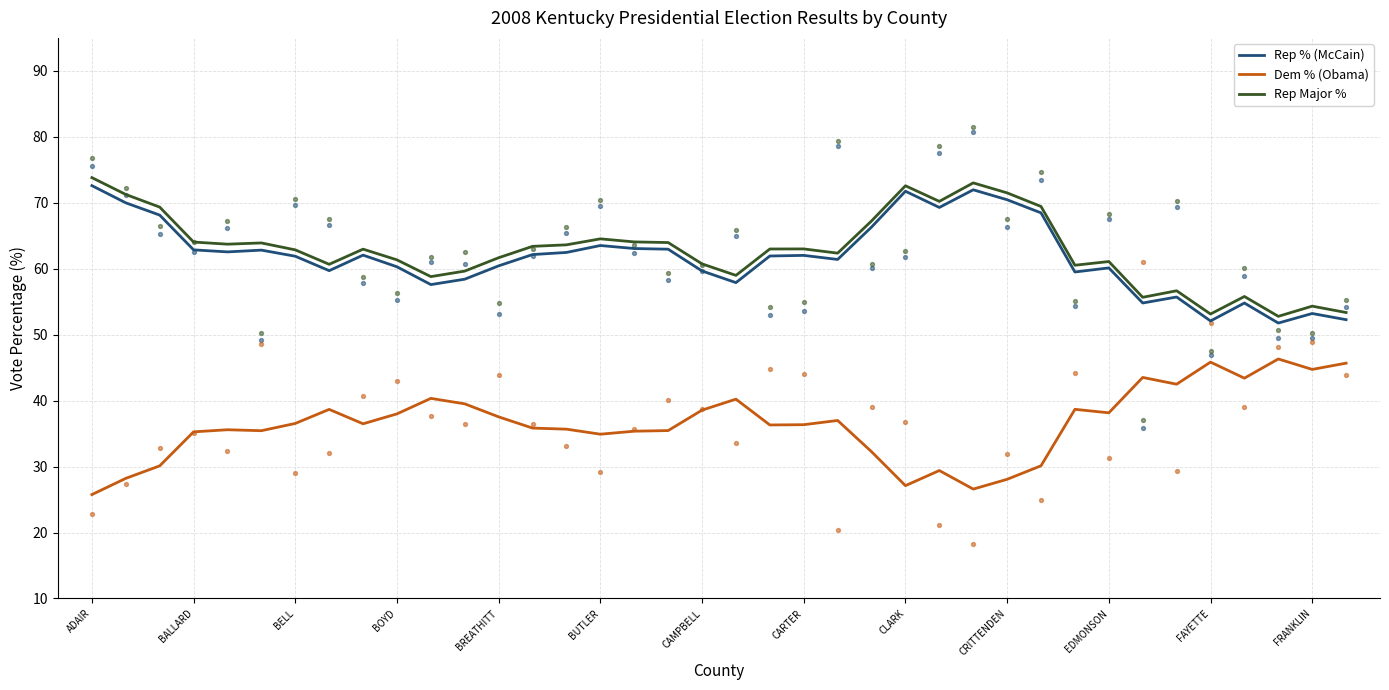

The value of Rep % (McCain) at BUTLER is 32.8. True or false?

False